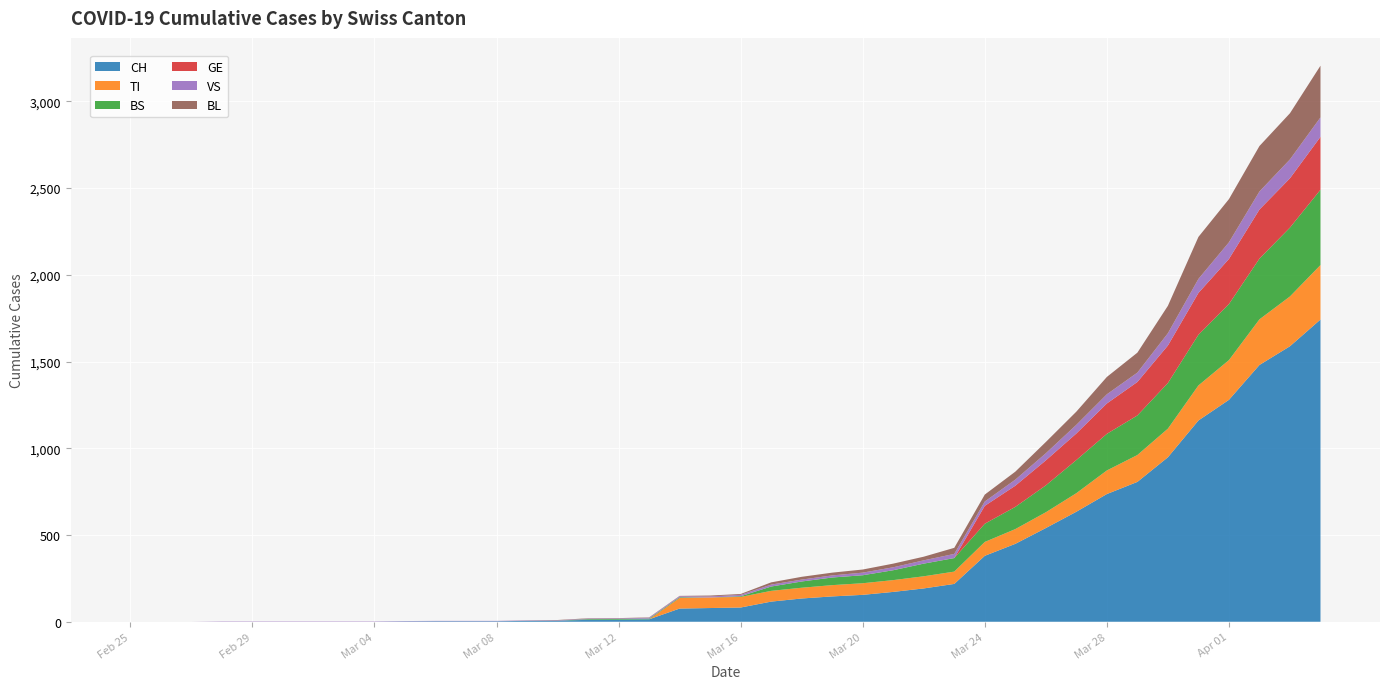

Reading left to right, what are all the values shown in this chart?

CH: 0	0	0	0	0	0	0	0	0	2	3	3	3	5	6	11	12	14	76	79	82	116	134	146	155	172	192	218	380	449	540	634	736	806	948	1160	1279	1480	1588	1742
TI: 0	0	0	0	0	0	0	0	0	0	0	0	0	0	0	0	0	0	61	61	61	62	62	65	67	68	70	71	80	85	91	107	136	155	165	202	229	263	287	314
BS: 0	0	0	0	0	0	0	0	0	0	0	0	0	0	0	4	4	4	4	0	4	25	36	44	46	57	73	78	105	128	155	191	211	228	263	292	323	350	397	434
GE: 0	0	0	0	0	0	0	0	0	0	0	0	0	0	0	0	0	0	0	0	0	0	0	0	0	0	0	0	103	122	144	153	175	193	216	241	260	283	284	305
VS: 0	0	0	2	2	2	2	2	2	2	2	2	2	2	2	3	3	5	6	6	8	11	11	12	15	17	19	24	25	35	41	50	53	54	71	81	96	104	109	112
BL: 0	0	0	0	0	0	0	0	0	0	0	0	0	1	2	2	2	2	2	5	5	13	16	16	18	21	21	35	40	46	65	76	100	115	158	242	249	262	266	298